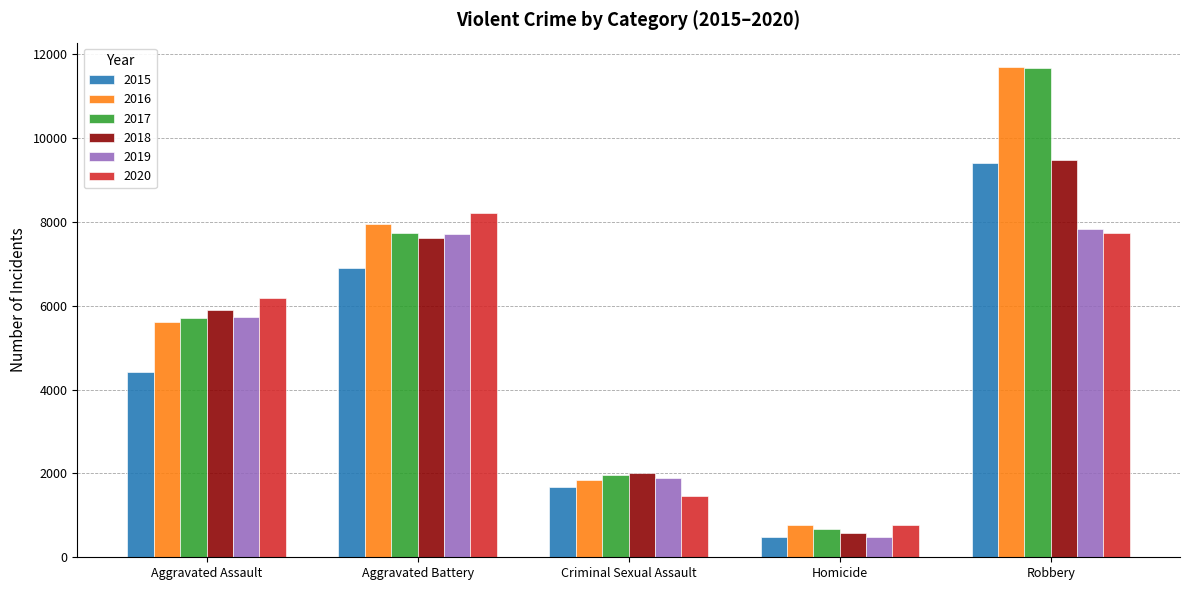

The value of 2016 at Robbery is 11691. True or false?

True